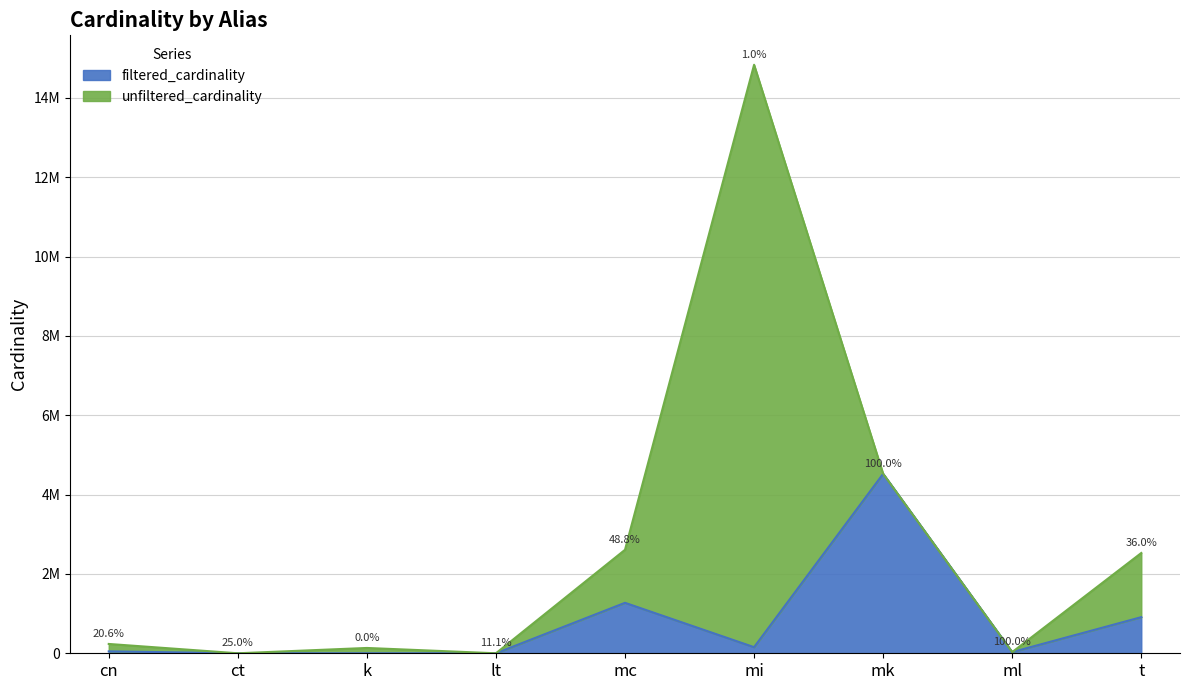

What is the difference between the filtered_cardinality values at mc and mk?

3251941